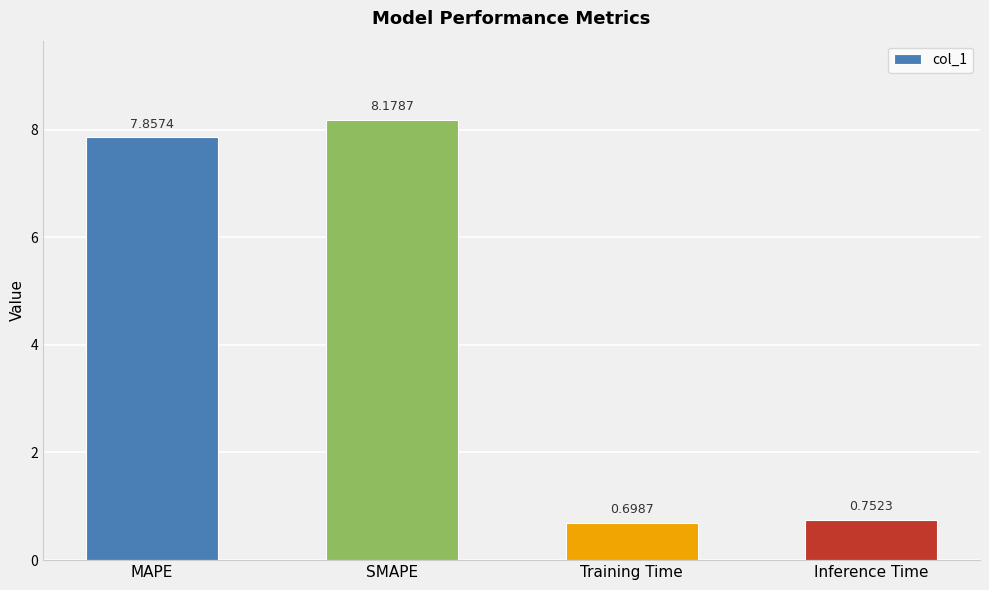

Does the chart contain any negative values?

No